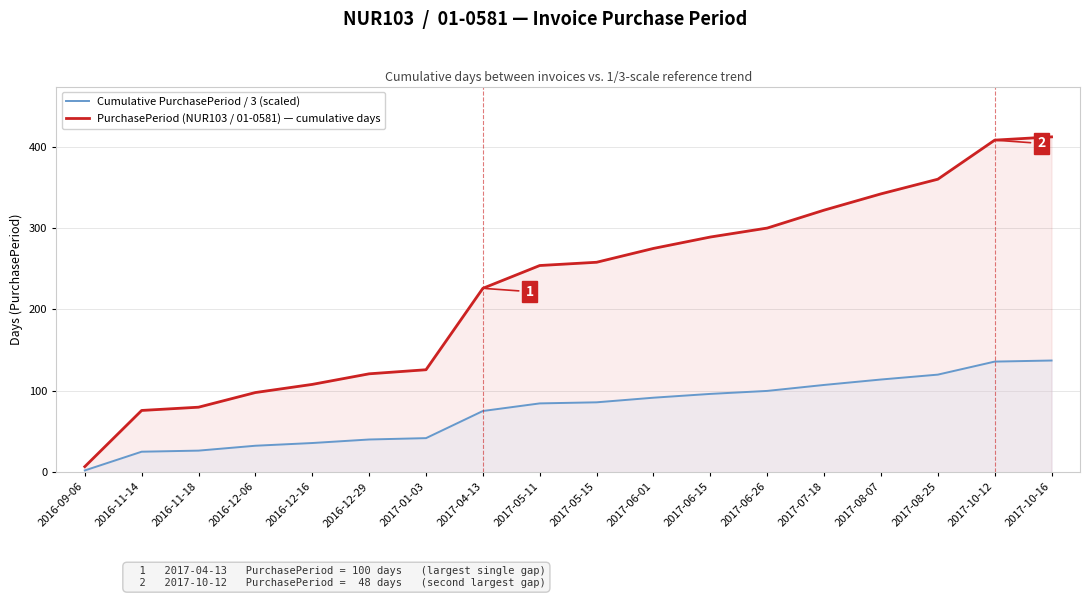

What is the value of the PurchasePeriod (NUR103 / 01-0581) — cumulative days point at the 10th from the left?

258.0